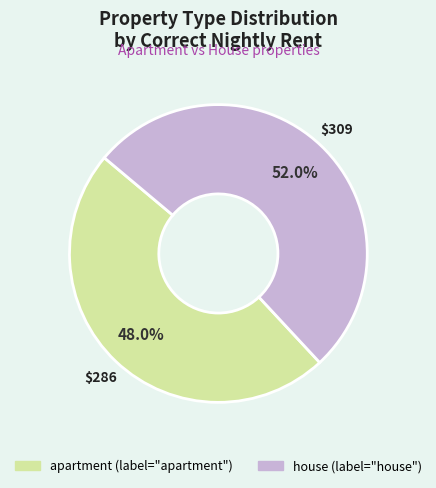

Rank the categories by value from highest to lowest.

house, apartment